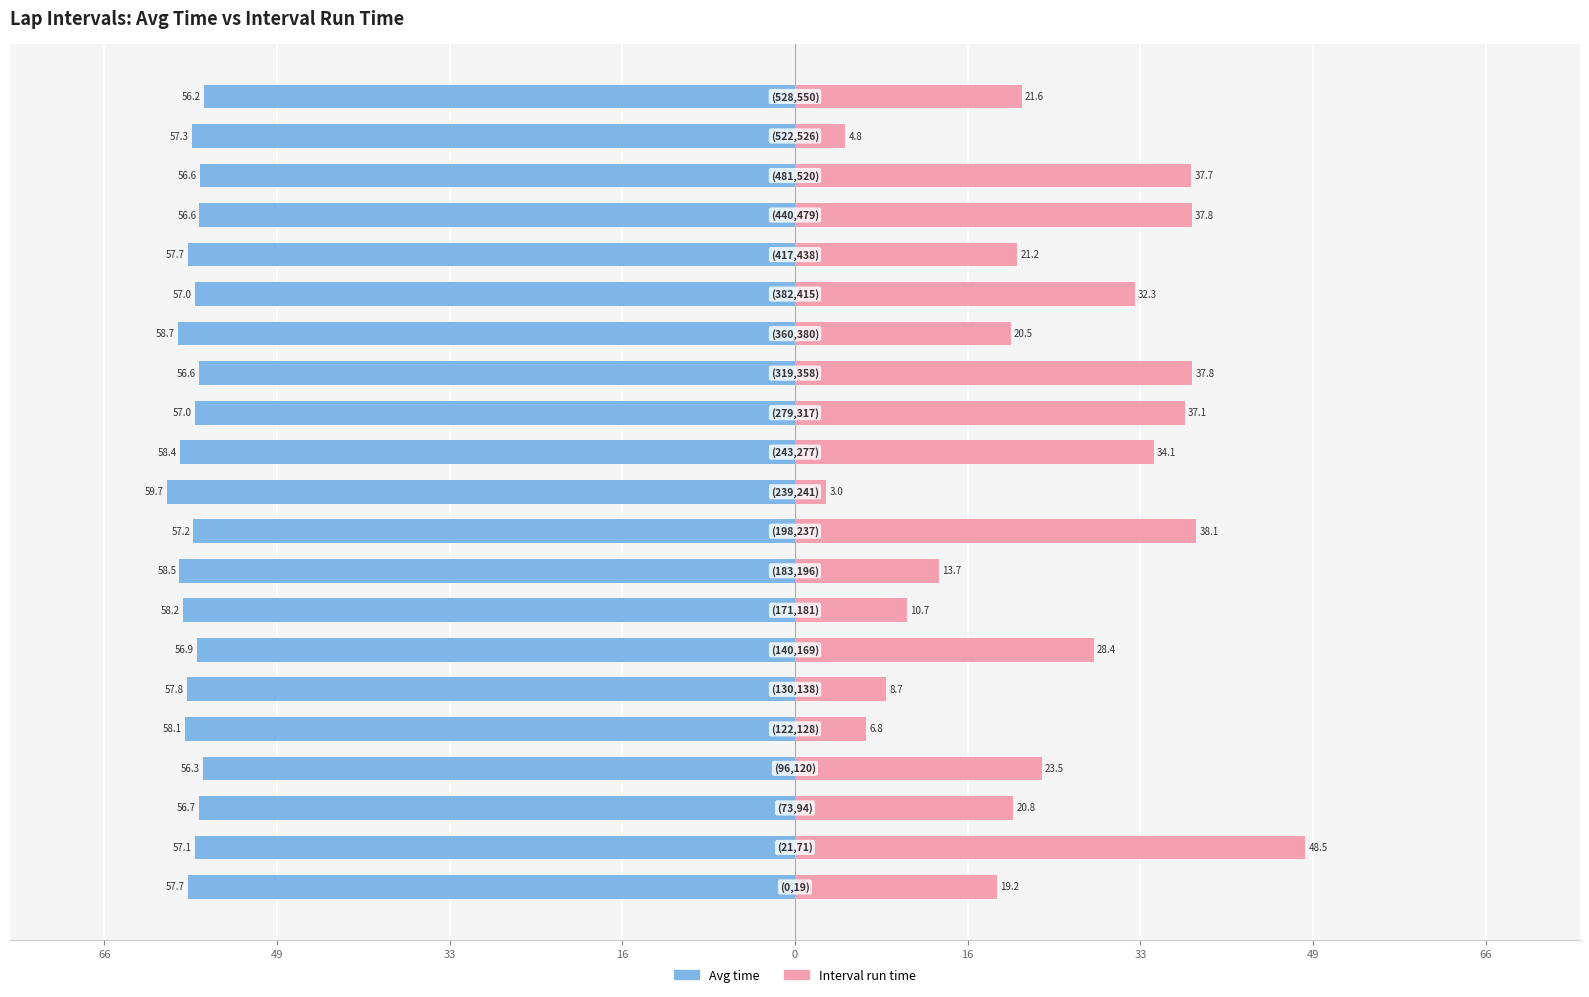

What are all the series names shown in the legend?

Avg time, Interval run time